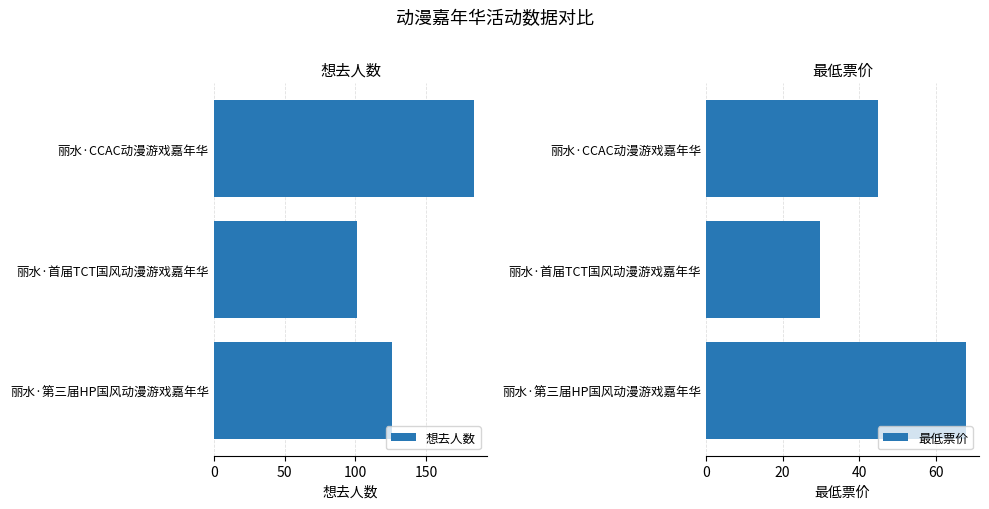

At how many categories does at least one series exceed 53?

3